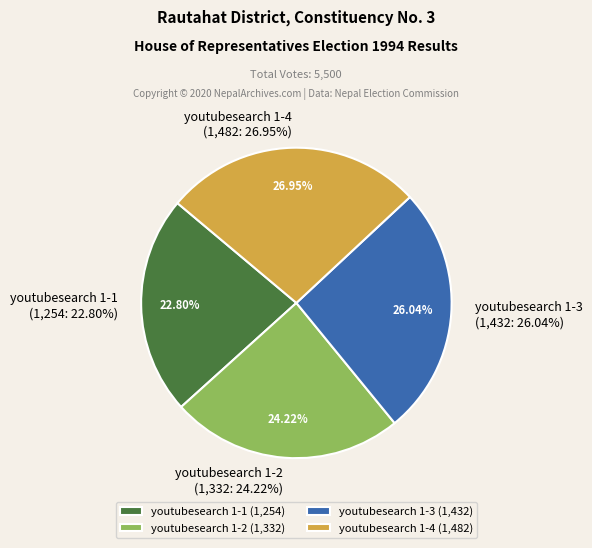

Is there a majority slice in this chart?

No